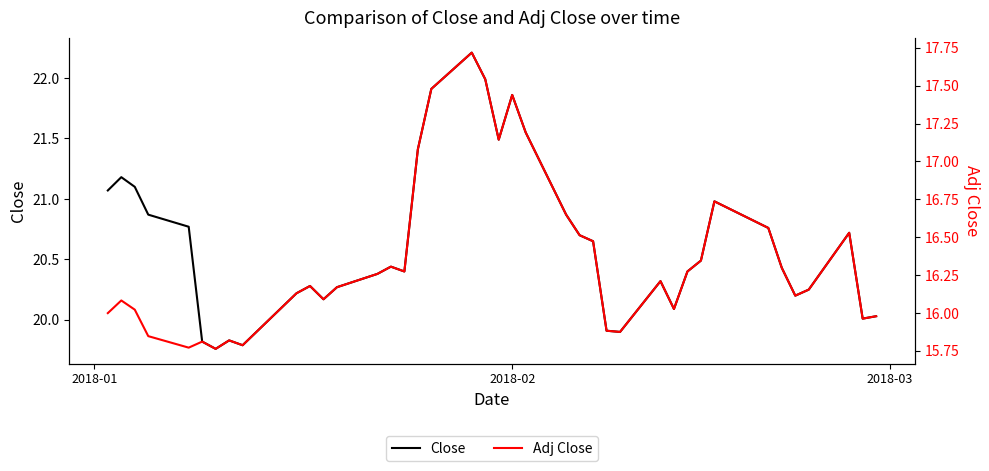

How many distinct data groups are displayed?

2